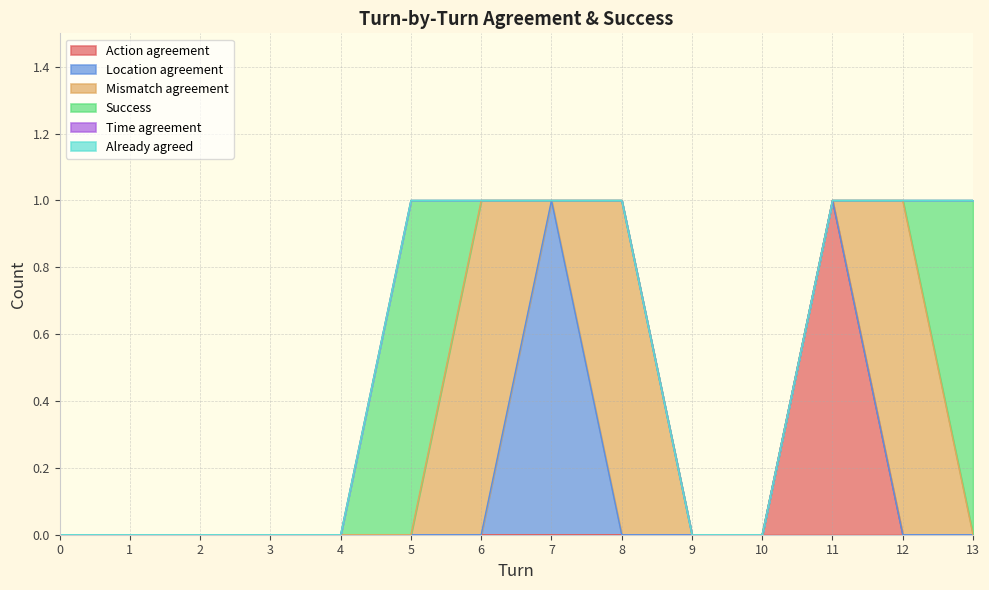

The value of Location agreement at 5 is 0. True or false?

True